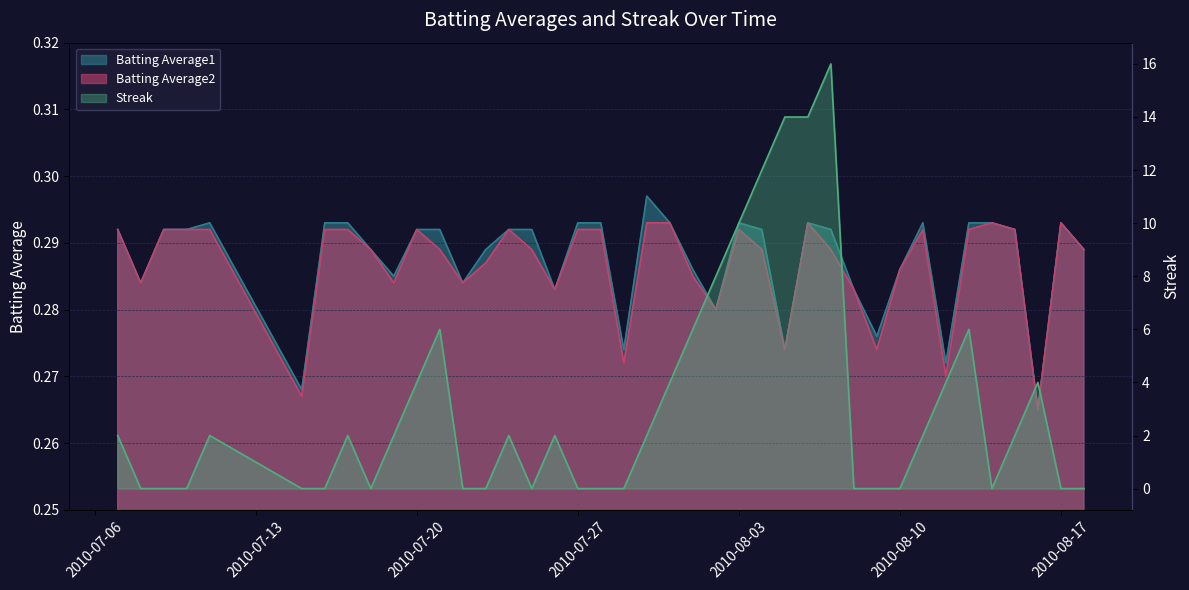

Reading left to right, transcribe all the data shown in this chart.

Batting Average1: 2010-07-07=0.3	2010-07-08=0.3	2010-07-09=0.3	2010-07-10=0.3	2010-07-11=0.3	2010-07-15=0.3	2010-07-16=0.3	2010-07-17=0.3	2010-07-18=0.3	2010-07-19=0.3	2010-07-20=0.3	2010-07-21=0.3	2010-07-22=0.3	2010-07-23=0.3	2010-07-24=0.3	2010-07-25=0.3	2010-07-26=0.3	2010-07-27=0.3	2010-07-28=0.3	2010-07-29=0.3	2010-07-30=0.3	2010-07-31=0.3	2010-08-01=0.3	2010-08-02=0.3	2010-08-03=0.3	2010-08-04=0.3	2010-08-05=0.3	2010-08-06=0.3	2010-08-07=0.3	2010-08-08=0.3	2010-08-09=0.3	2010-08-10=0.3	2010-08-11=0.3	2010-08-12=0.3	2010-08-13=0.3	2010-08-14=0.3	2010-08-15=0.3	2010-08-16=0.3	2010-08-17=0.3	2010-08-18=0.3
Batting Average2: 2010-07-07=0.3	2010-07-08=0.3	2010-07-09=0.3	2010-07-10=0.3	2010-07-11=0.3	2010-07-15=0.3	2010-07-16=0.3	2010-07-17=0.3	2010-07-18=0.3	2010-07-19=0.3	2010-07-20=0.3	2010-07-21=0.3	2010-07-22=0.3	2010-07-23=0.3	2010-07-24=0.3	2010-07-25=0.3	2010-07-26=0.3	2010-07-27=0.3	2010-07-28=0.3	2010-07-29=0.3	2010-07-30=0.3	2010-07-31=0.3	2010-08-01=0.3	2010-08-02=0.3	2010-08-03=0.3	2010-08-04=0.3	2010-08-05=0.3	2010-08-06=0.3	2010-08-07=0.3	2010-08-08=0.3	2010-08-09=0.3	2010-08-10=0.3	2010-08-11=0.3	2010-08-12=0.3	2010-08-13=0.3	2010-08-14=0.3	2010-08-15=0.3	2010-08-16=0.3	2010-08-17=0.3	2010-08-18=0.3
Streak: 2010-07-07=2.0	2010-07-08=0.0	2010-07-09=0.0	2010-07-10=0.0	2010-07-11=2.0	2010-07-15=0.0	2010-07-16=0.0	2010-07-17=2.0	2010-07-18=0.0	2010-07-19=2.0	2010-07-20=4.0	2010-07-21=6.0	2010-07-22=0.0	2010-07-23=0.0	2010-07-24=2.0	2010-07-25=0.0	2010-07-26=2.0	2010-07-27=0.0	2010-07-28=0.0	2010-07-29=0.0	2010-07-30=2.0	2010-07-31=4.0	2010-08-01=6.0	2010-08-02=8.0	2010-08-03=10.0	2010-08-04=12.0	2010-08-05=14.0	2010-08-06=14.0	2010-08-07=16.0	2010-08-08=0.0	2010-08-09=0.0	2010-08-10=0.0	2010-08-11=2.0	2010-08-12=4.0	2010-08-13=6.0	2010-08-14=0.0	2010-08-15=2.0	2010-08-16=4.0	2010-08-17=0.0	2010-08-18=0.0